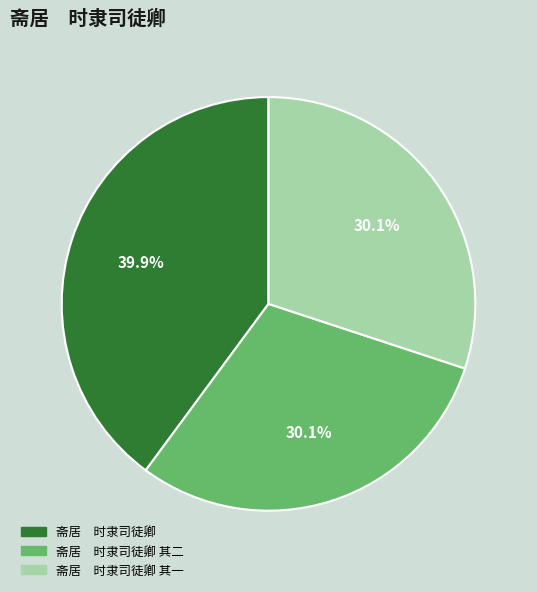

Which slice is the largest?

斋居 时隶司徒卿